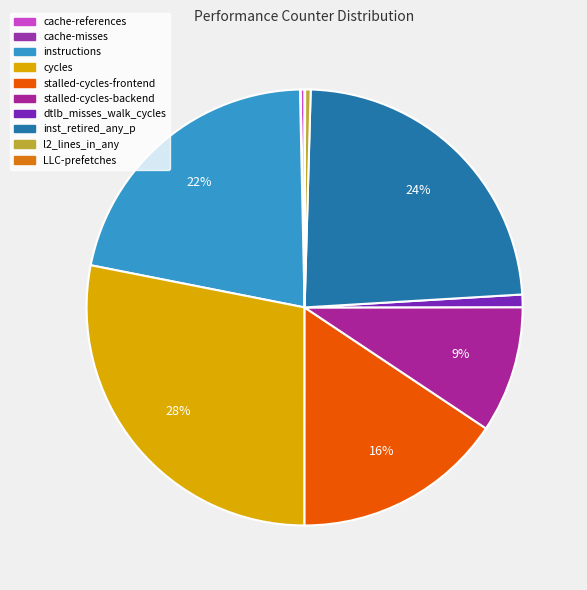

What is the largest slice in the pie chart?

cycles